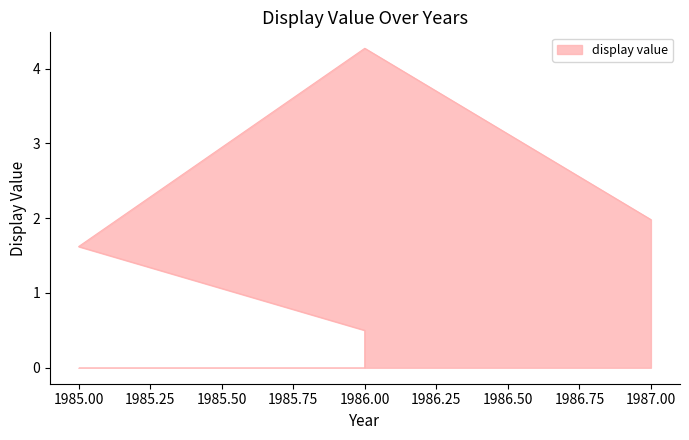

Rank the categories by value from highest to lowest.

1986, 1987, 1985, 1986, 1986